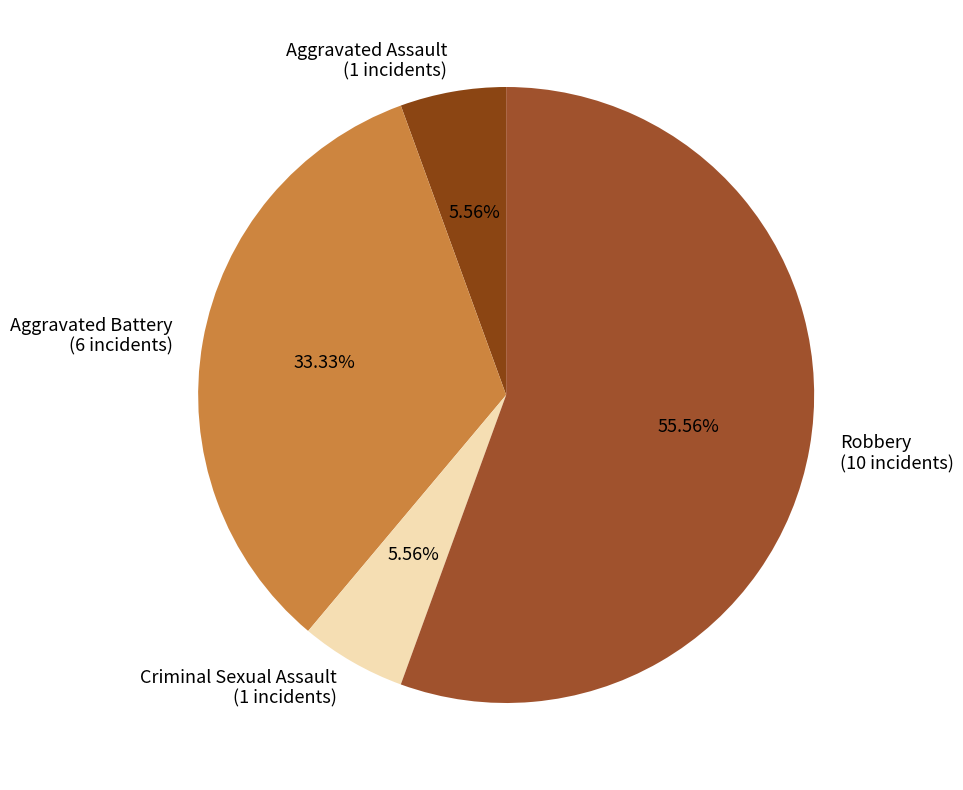

To the nearest percent, what is the difference between the largest and smallest slice percentages?

50%